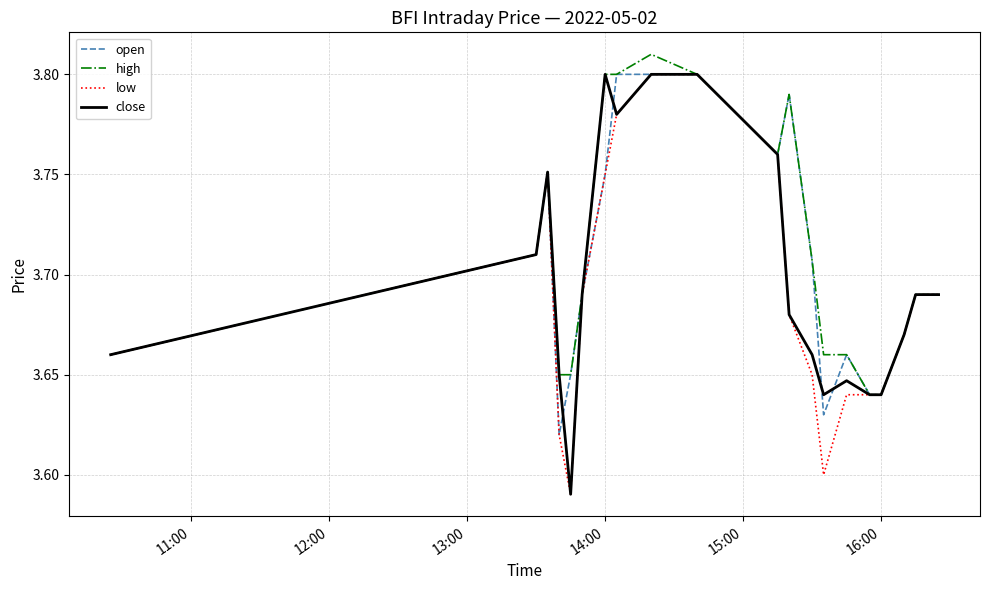

What is the highest value of the high series?

3.8